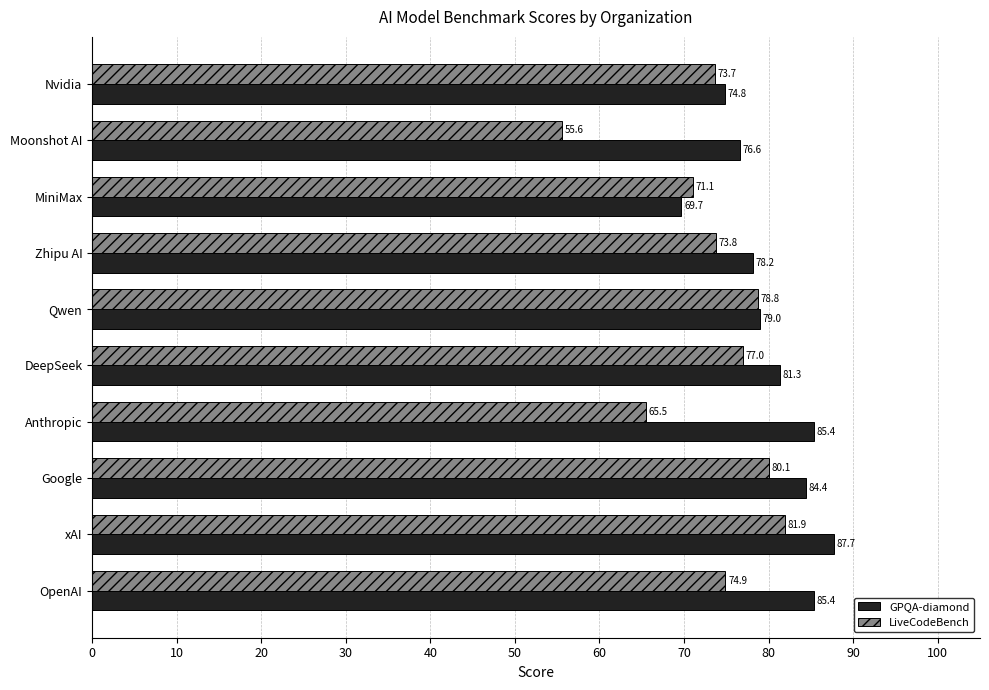

The GPQA-diamond series shows 84.4 at Google. True or false?

True